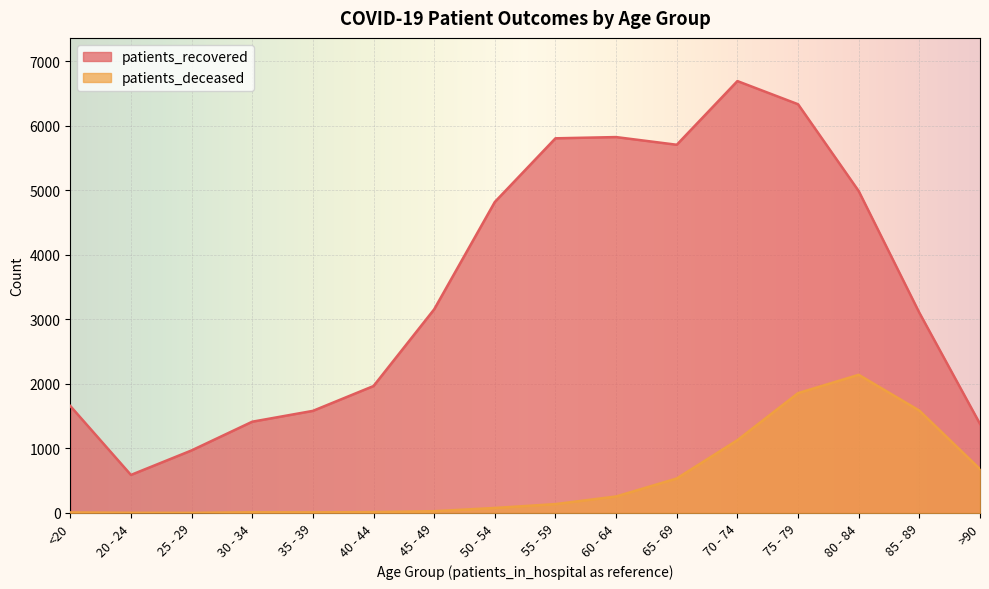

Which series has the widest spread of values?

patients_recovered